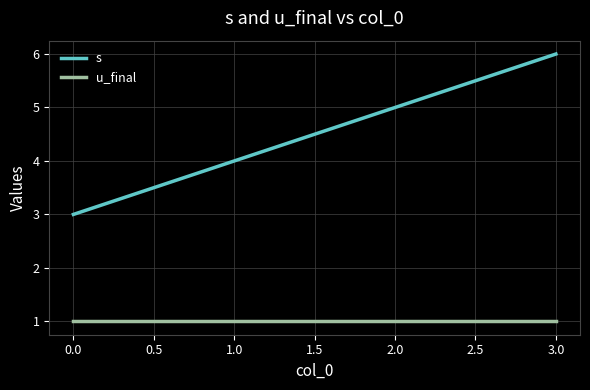

The s series shows 6 at 0.0. True or false?

False